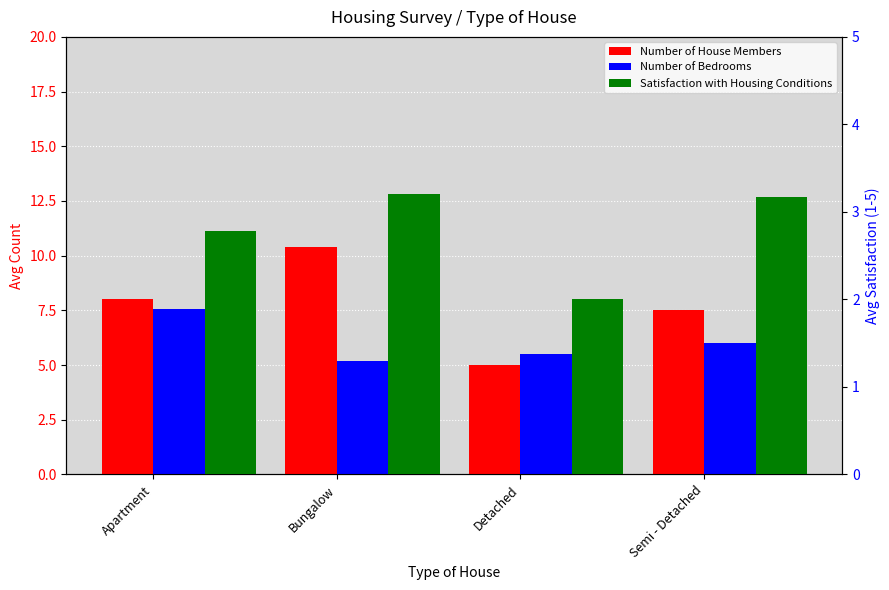

Is it true that Number of Bedrooms equals 12.4 at Apartment?

False